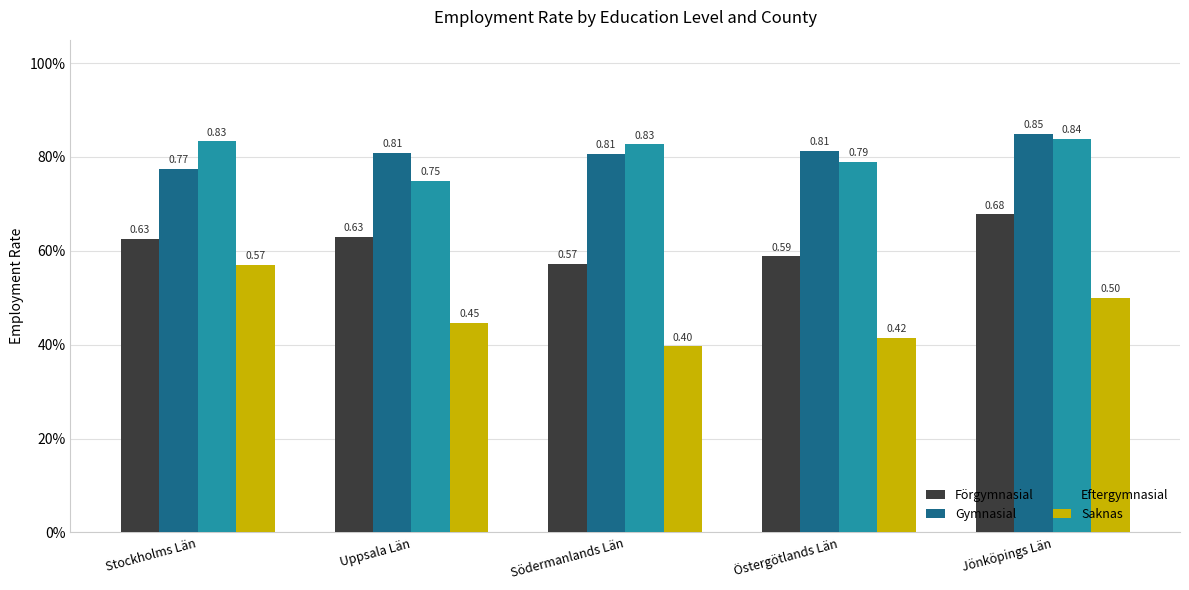

Reading right to left, what are all the values shown in this chart?

Förgymnasial: 0.7	0.6	0.6	0.6	0.6
Gymnasial: 0.9	0.8	0.8	0.8	0.8
Eftergymnasial: 0.8	0.8	0.8	0.7	0.8
Saknas: 0.5	0.4	0.4	0.4	0.6